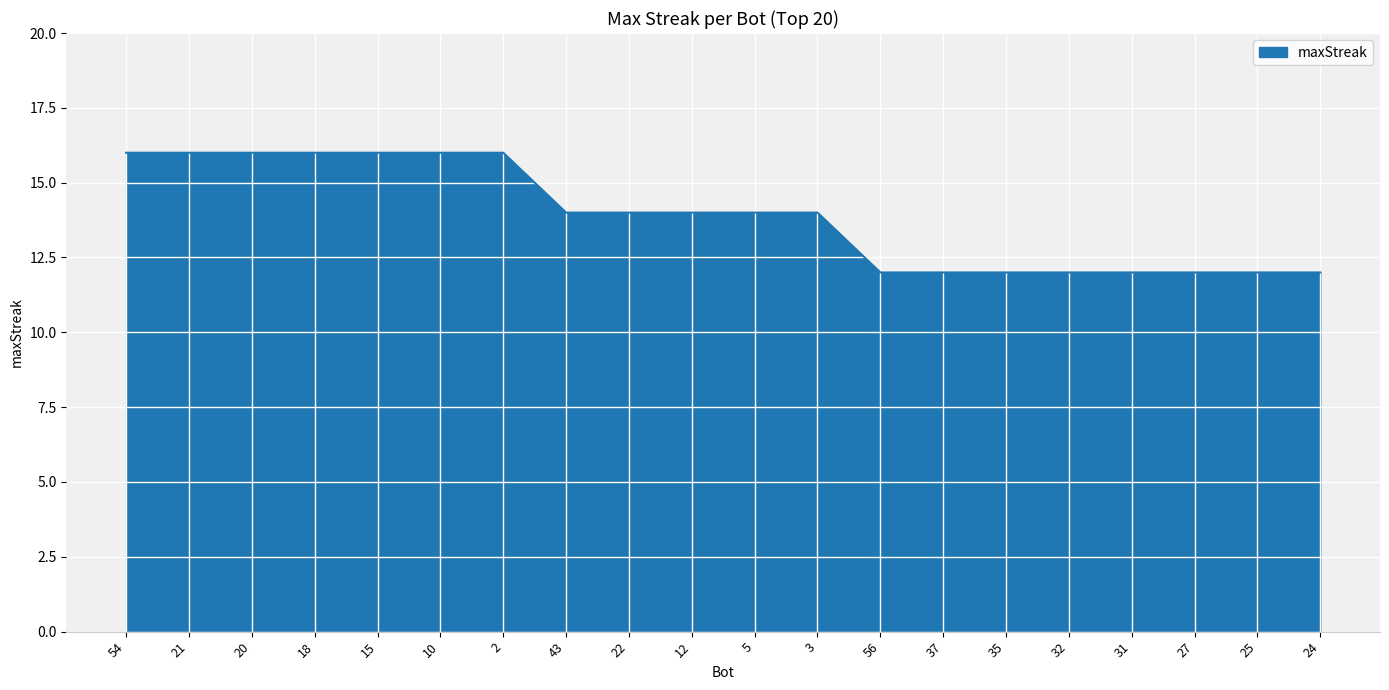

What is the ratio of the value at 56 to the value at 25?

1.0